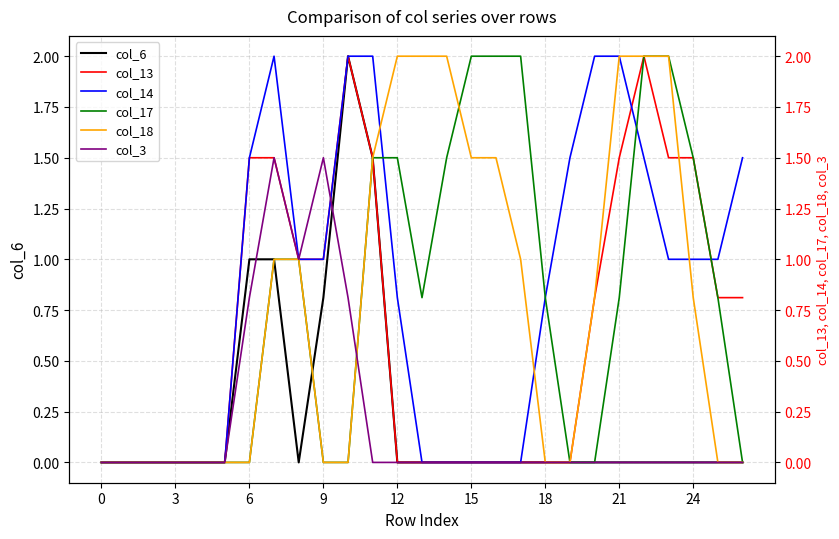

True or false: col_3 has a value of 0.0 at 20.

True